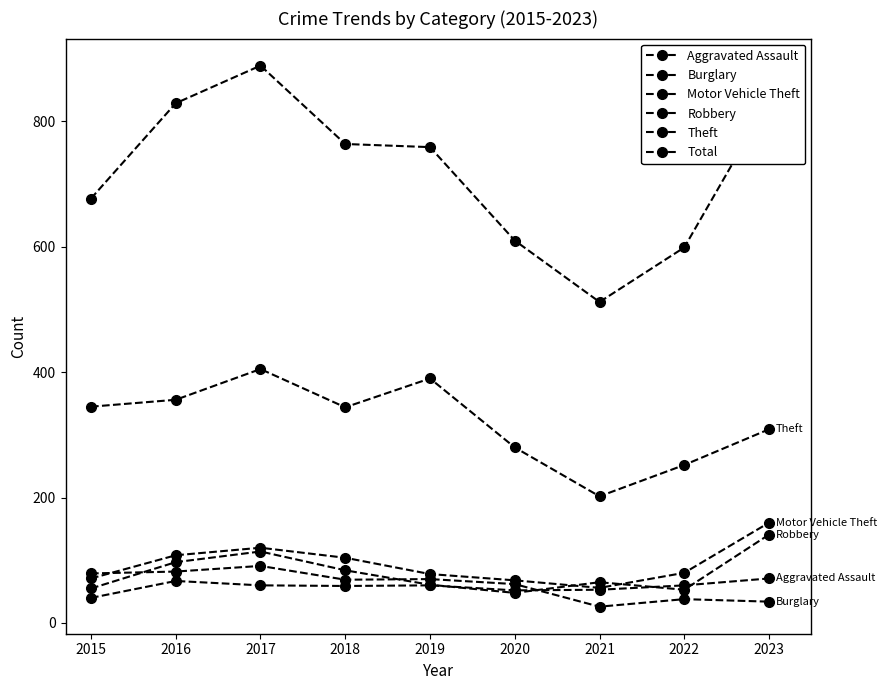

Count the number of categories in the chart.

9